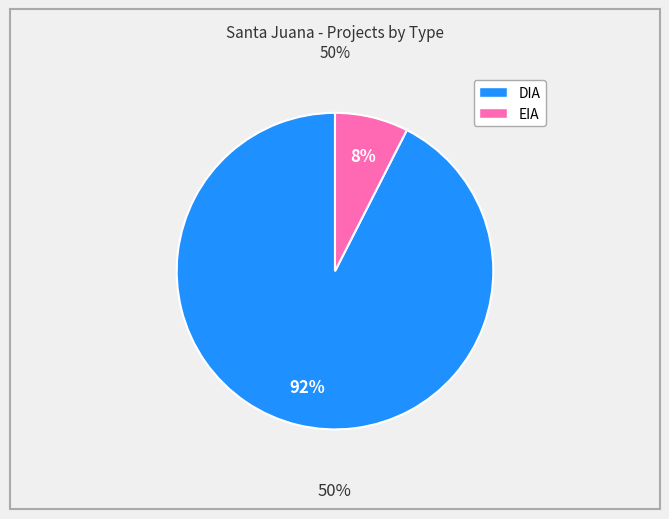

Which slice is the smallest?

EIA